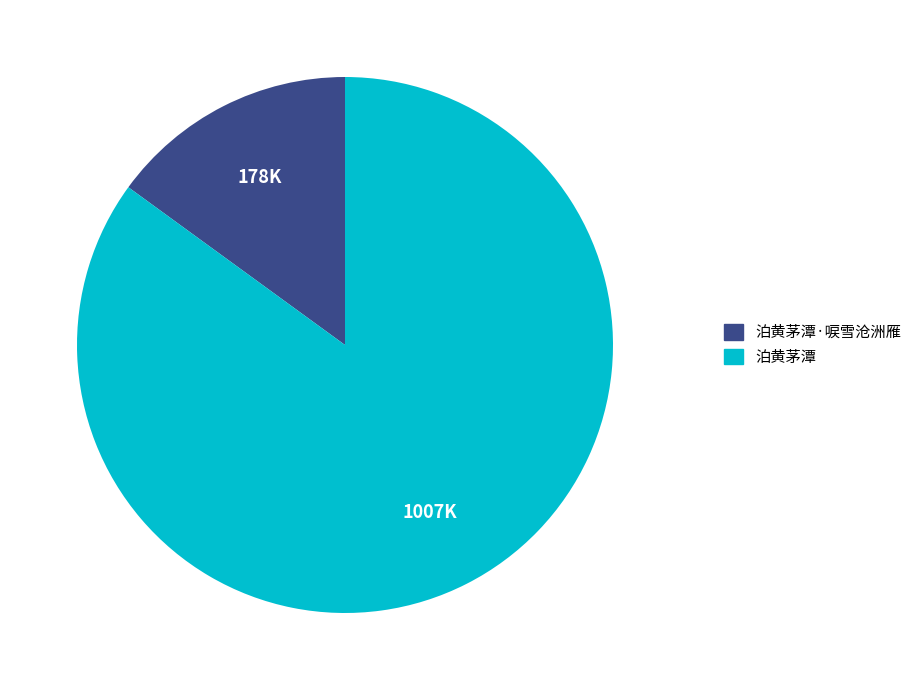

Do 泊黄茅潭·唳雪沧洲雁 and 泊黄茅潭 together represent more than half of the pie?

Yes